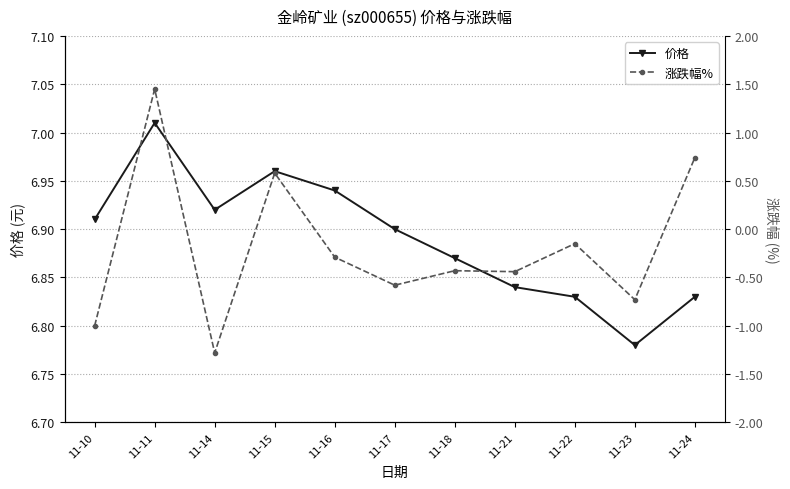

What is the average value of the 价格 series?

6.9